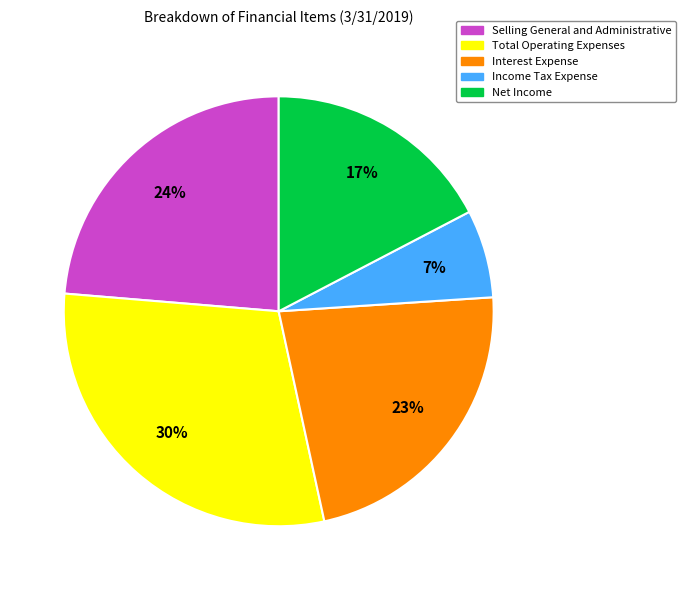

How many slices are in this pie chart?

5